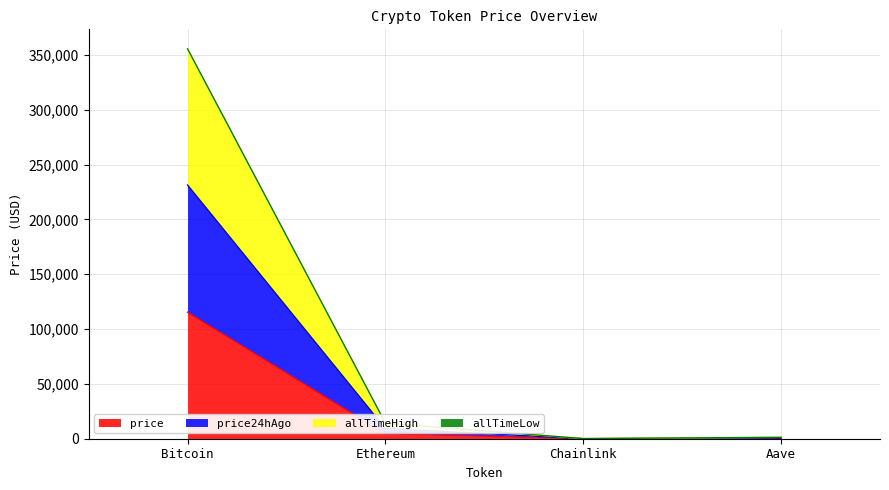

True or false: price has more than 0 interior local peaks.

False